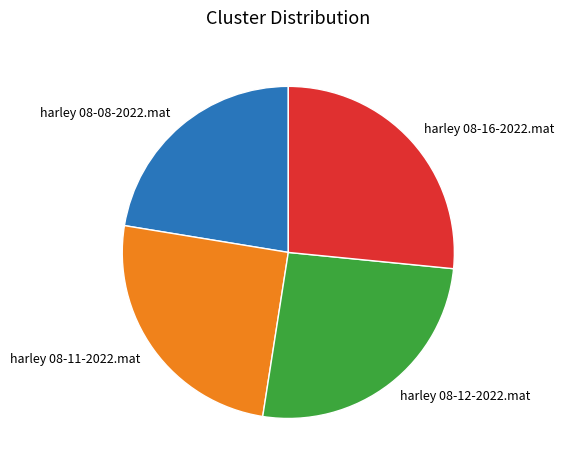

What is the smallest slice in the pie chart?

harley 08-08-2022.mat